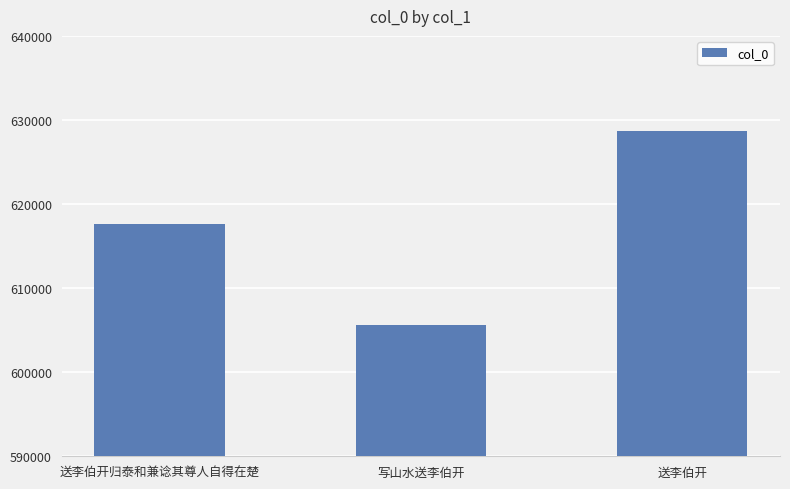

Are the bars grouped side by side (vs. stacked)?

No